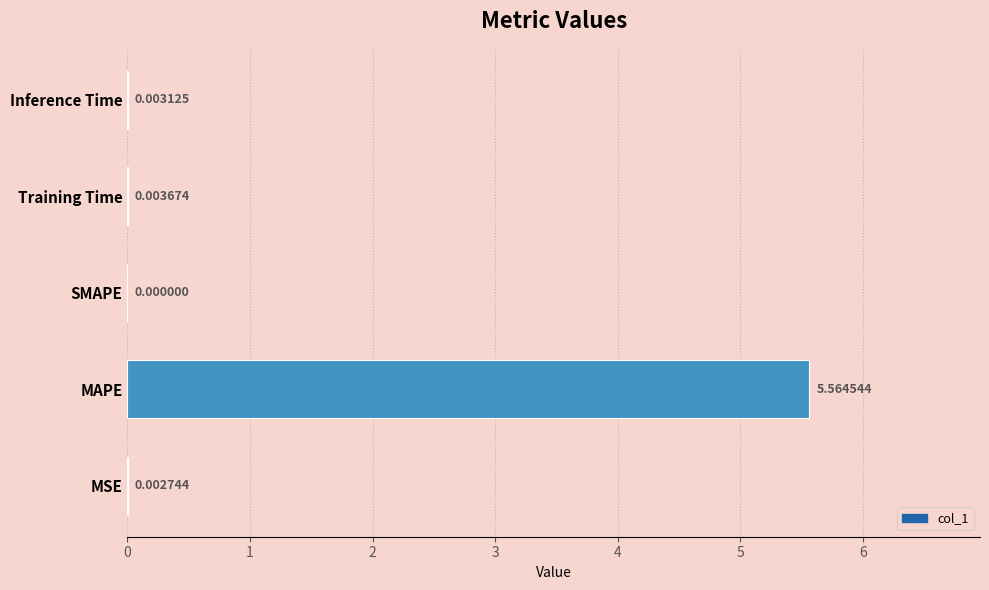

How many values are above zero?

4